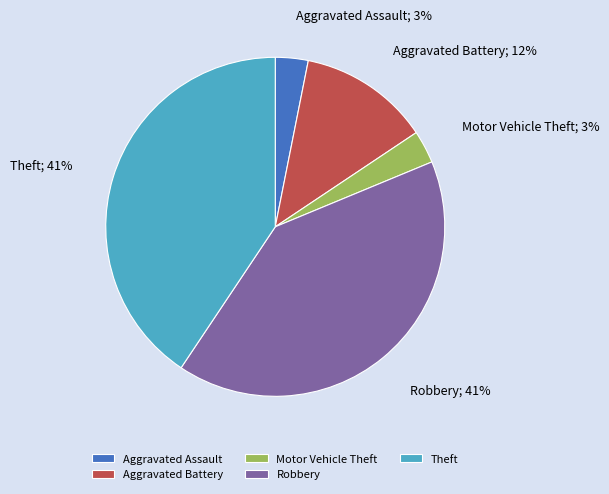

To the nearest percent, what percentage of the pie is Theft?

41%